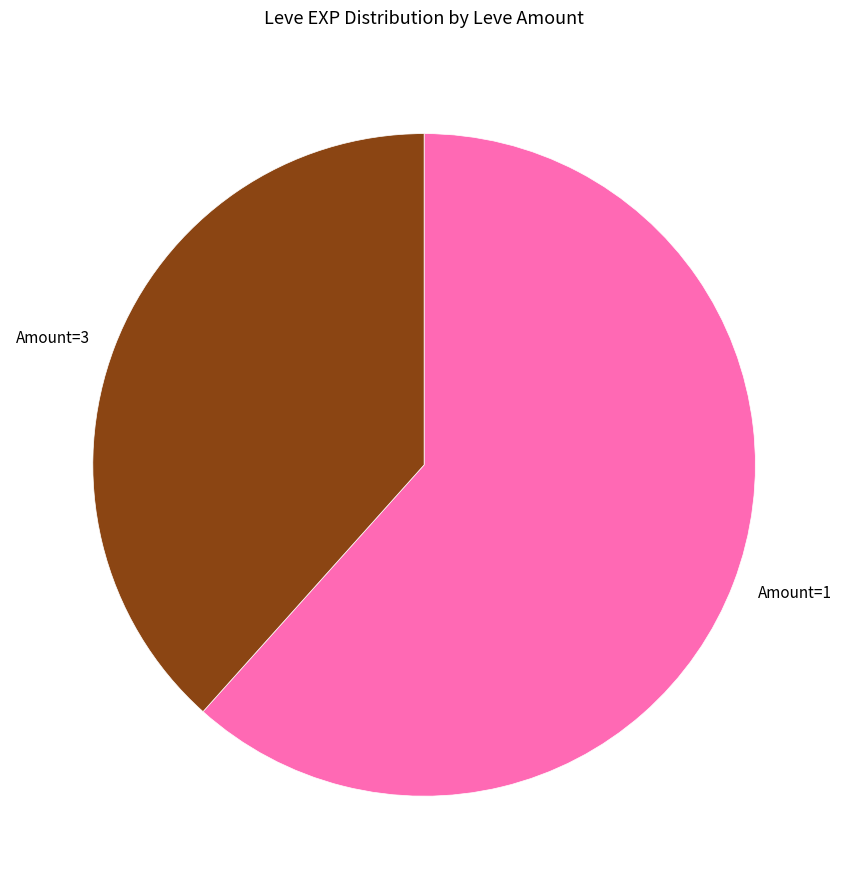

The Amount=1 slice represents 71% of the pie. True or false?

False